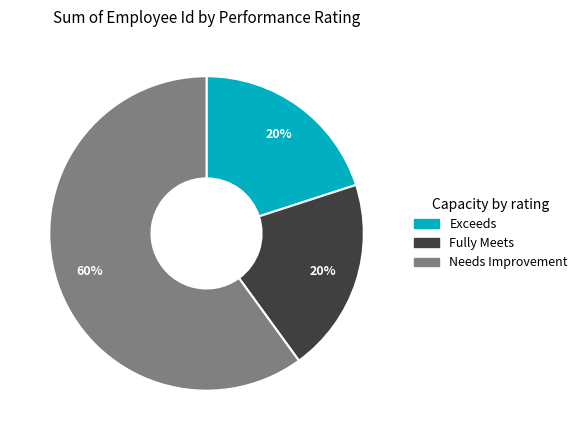

What is the largest slice in the pie chart?

Needs Improvement